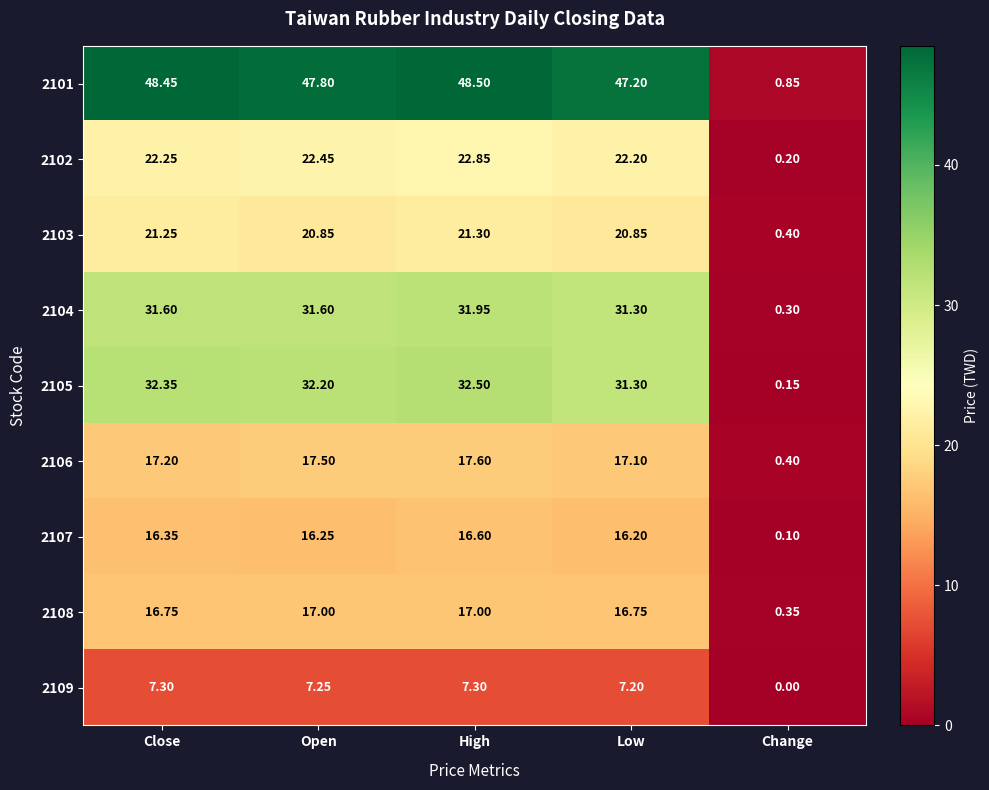

Which series changed the most between Open and Change?

2101